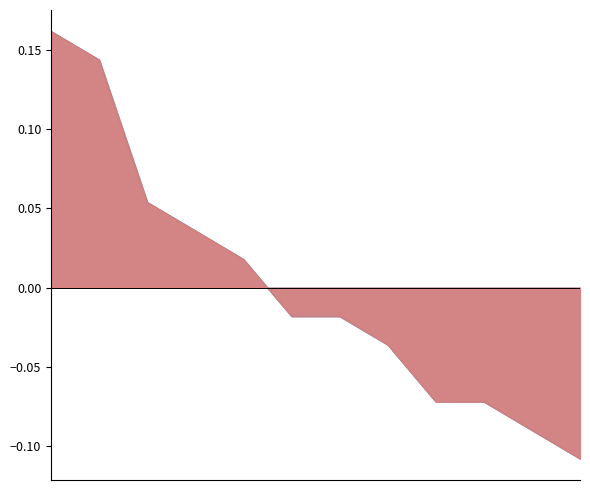

True or false: 負磅 and 評分 cross at least once.

False